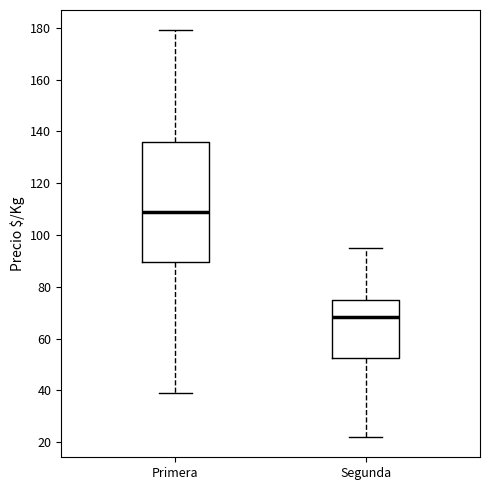

Which box is the tallest, from its lower edge to its upper edge?

Primera